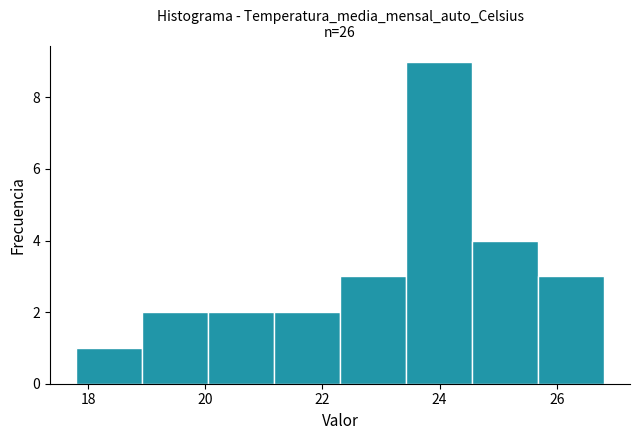

What is the height of the bar covering 25.6 to 26.8 on the x-axis? Neither the bar edges nor the heights are printed on the chart, so give them approximately, as read against the axes.

3